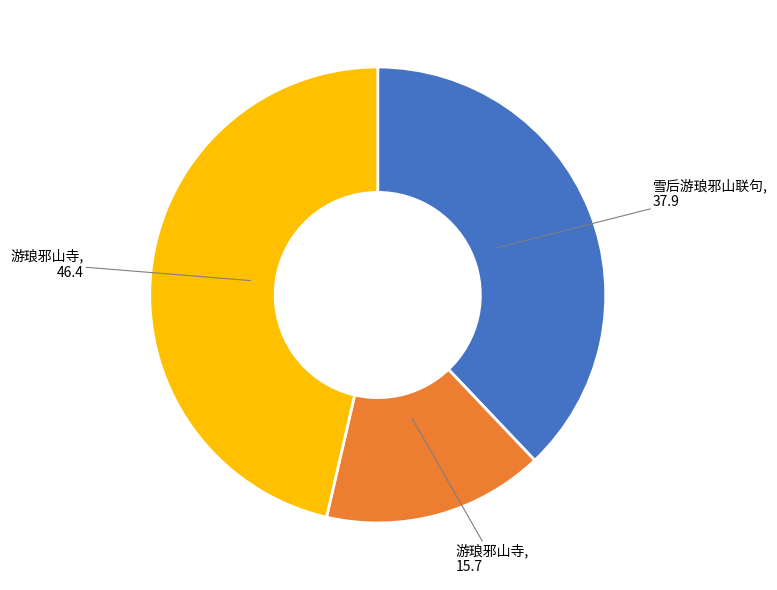

Is there a majority slice in this chart?

No